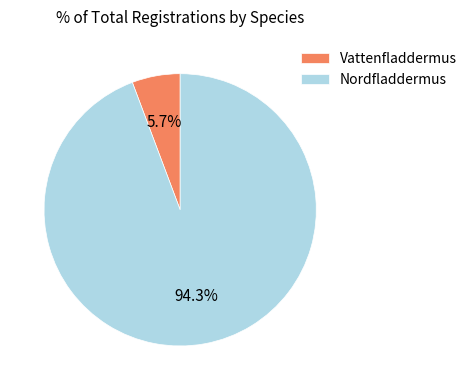

Does Vattenfladdermus represent more than half of the total?

No